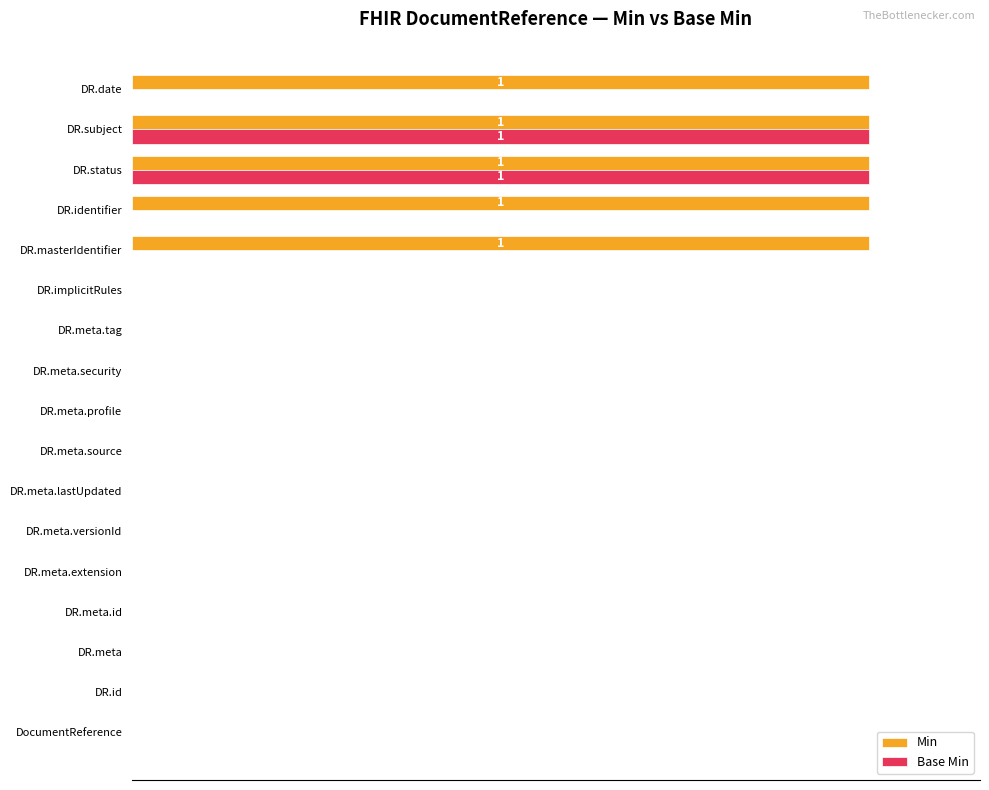

Reading left to right, transcribe all the data shown in this chart.

Min: 0	0	0	0	0	0	0	0	0	0	0	0	100	100	100	100	100
Base Min: 0	0	0	0	0	0	0	0	0	0	0	0	0	0	100	100	0